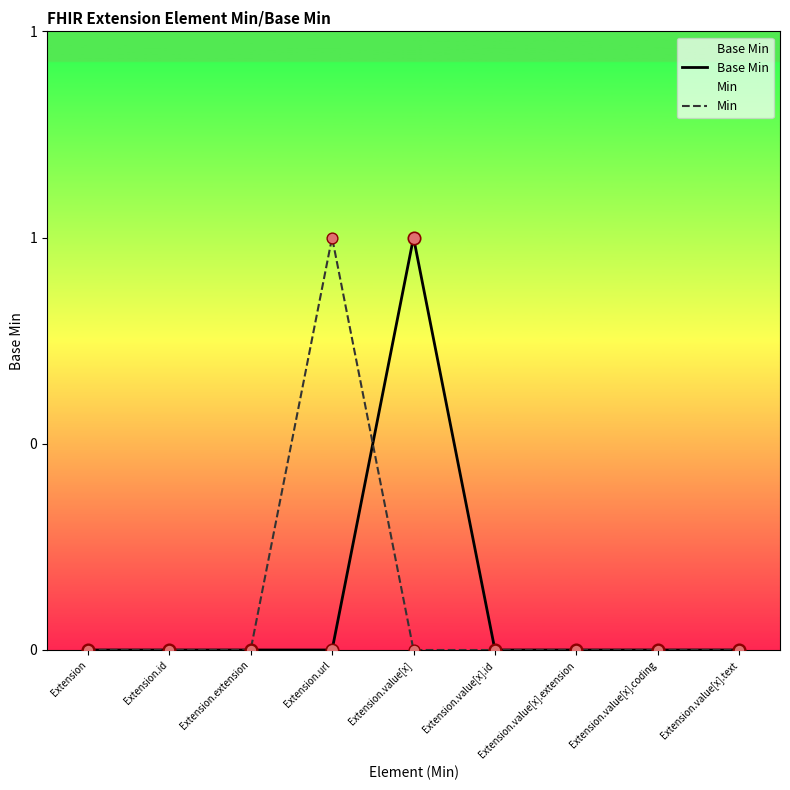

Which series contains the lowest Y value?

Base Min